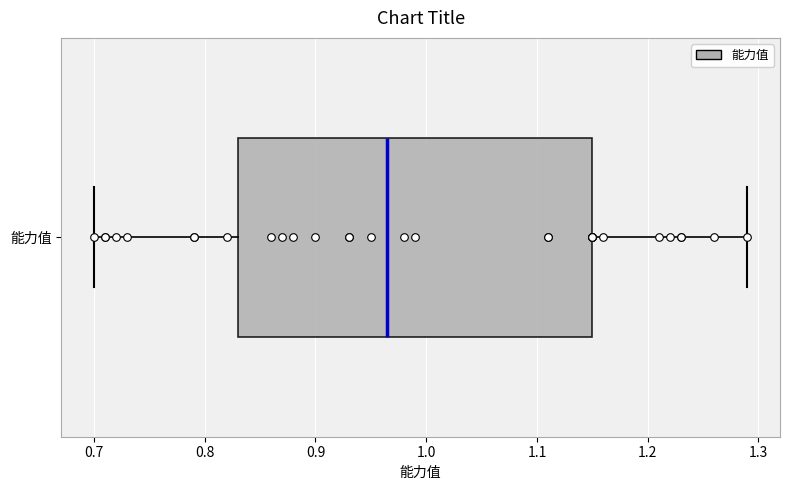

Where does the median line of the box for 能力值 sit on the x-axis? The values are not printed on the chart, so give them approximately, as read against the axis.

0.97